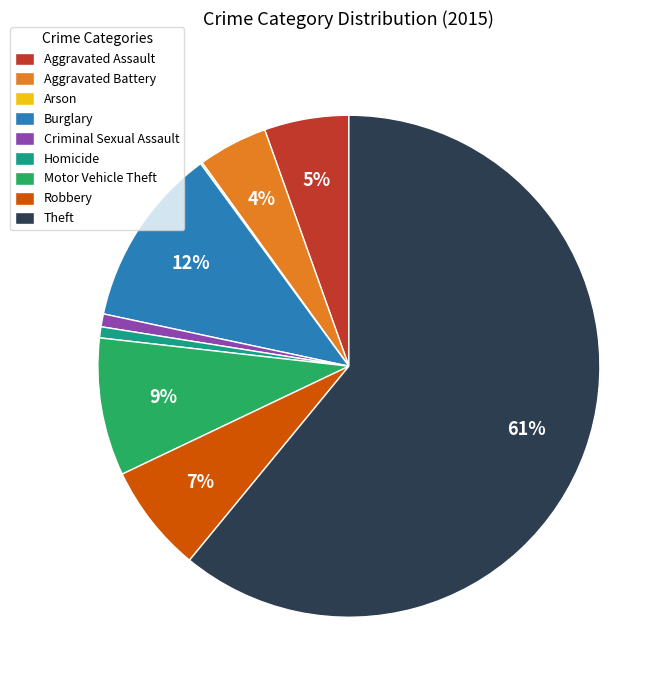

Is it true that Aggravated Assault is 5% of the pie?

True